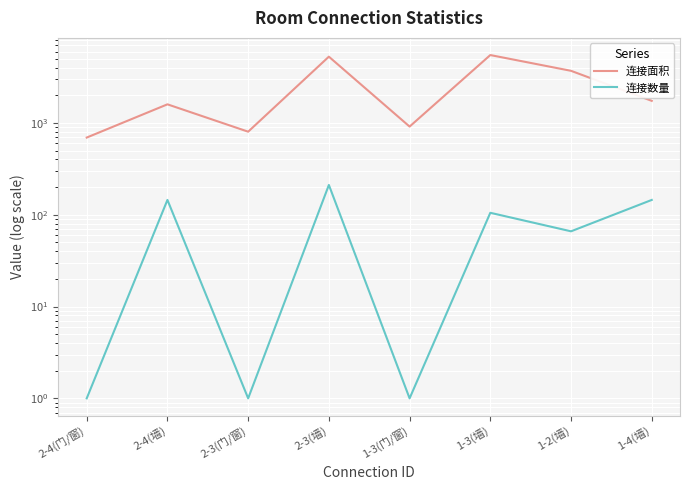

The 连接数量 series shows 66 at 1-2(墙). True or false?

True